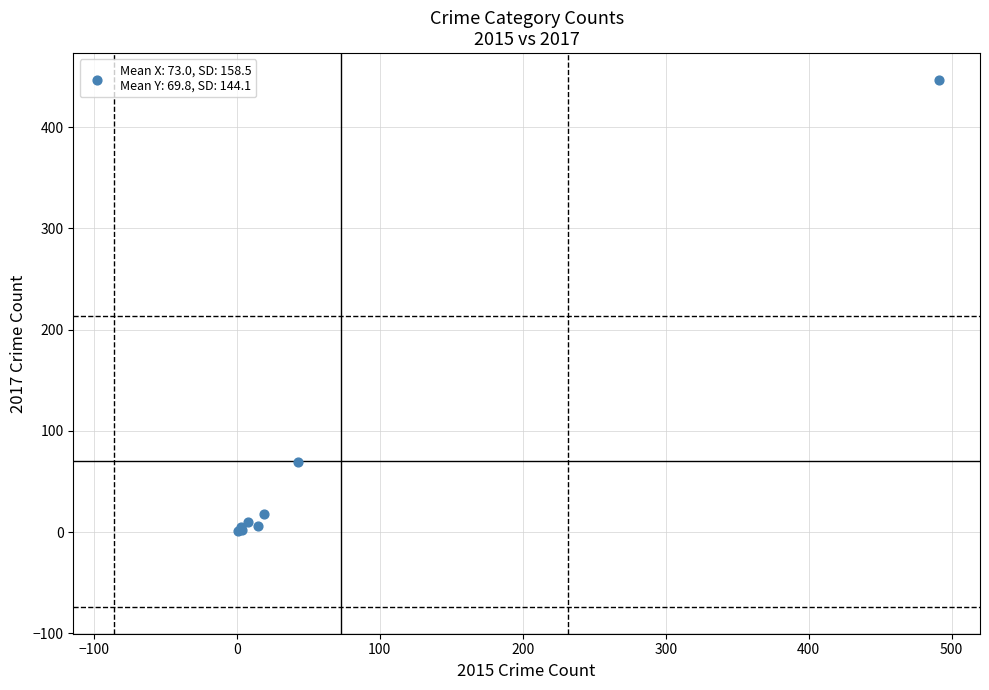

What Y value in the scatter plot is closest to 224?

69